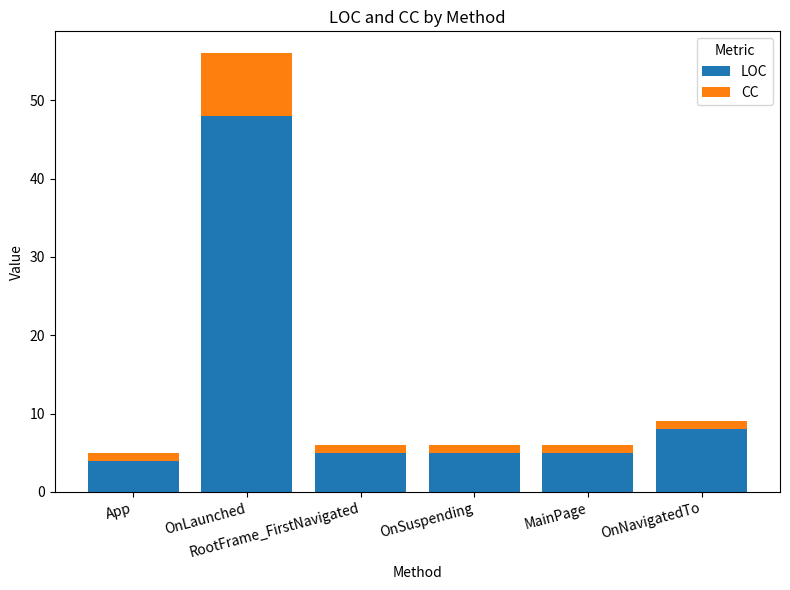

How many distinct data groups are displayed?

2